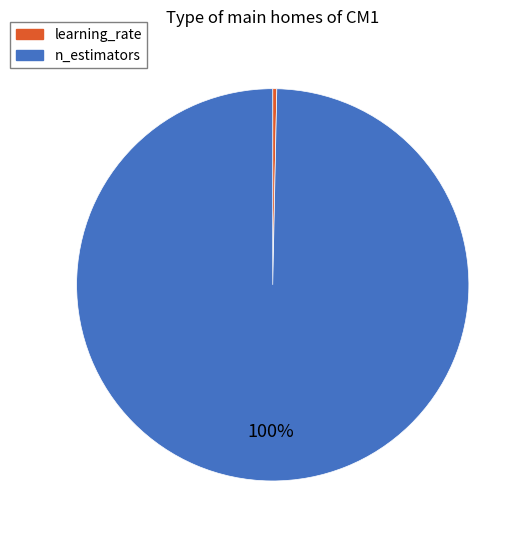

Which category accounts for the majority?

n_estimators